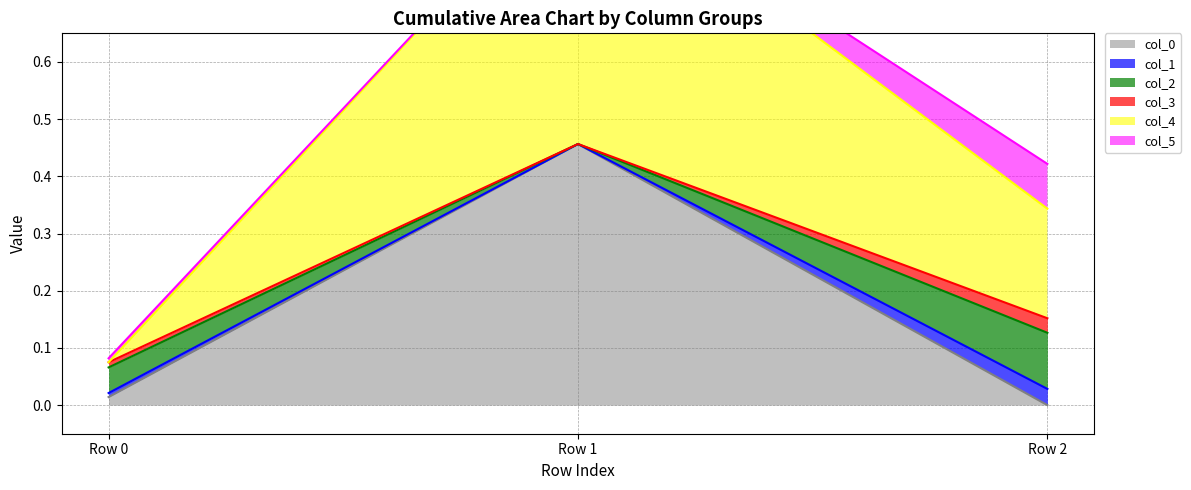

At Row 1, list the series in order from largest to smallest.

col_4, col_0, col_5, col_1, col_2, col_3